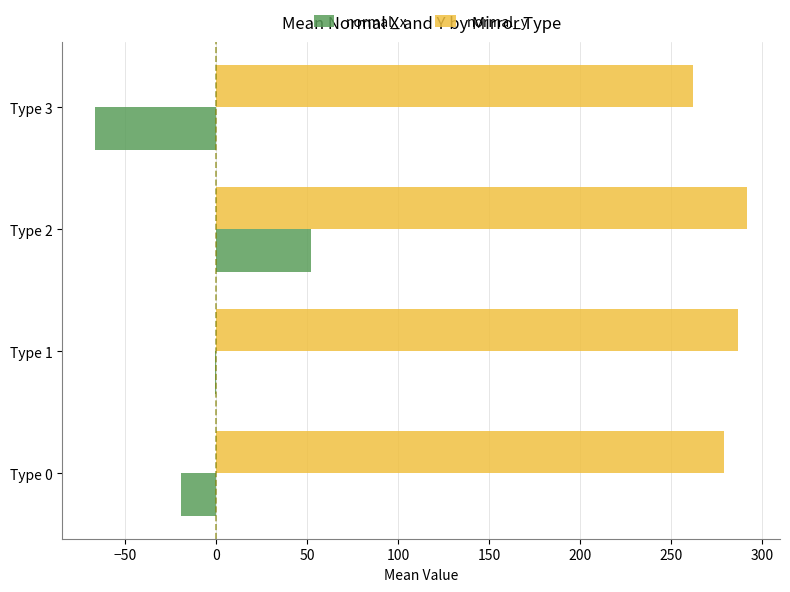

What is the sum of all normal_x values?

-34.1